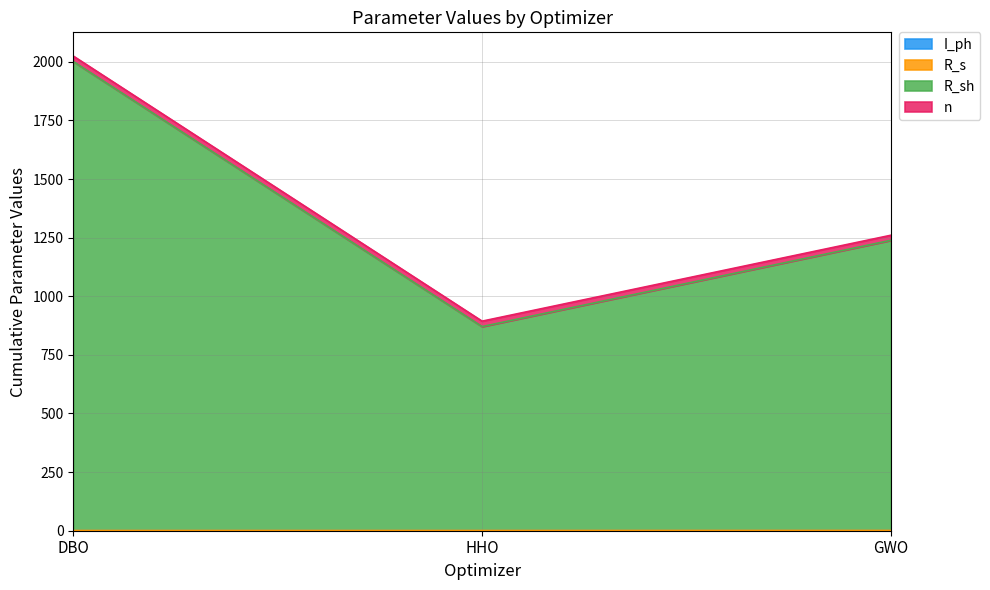

What position from the left is DBO?

1